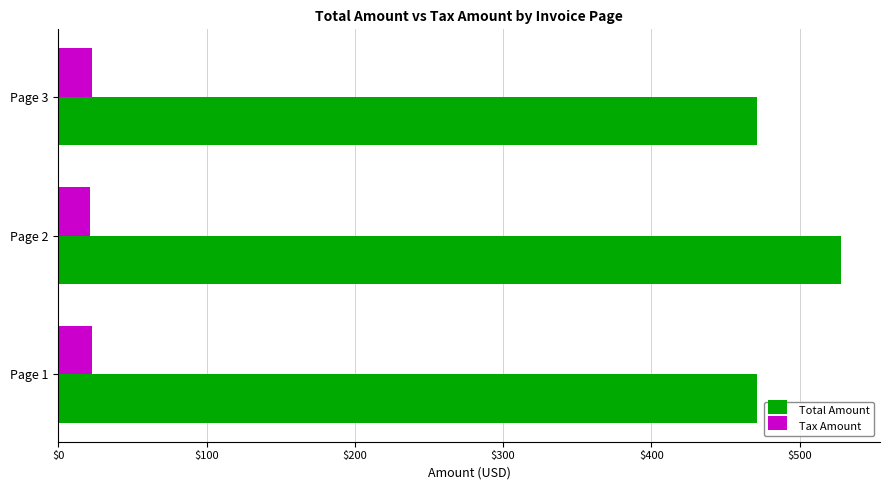

List the series in order of their overall mean, lowest first.

Tax Amount, Total Amount